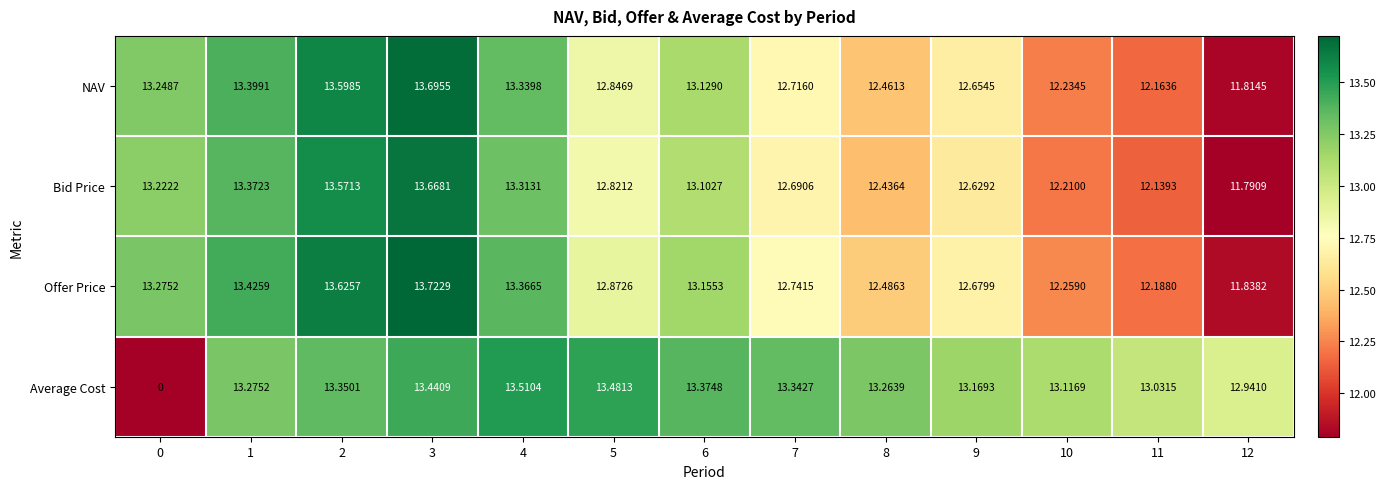

Which series has the largest total across all categories?

Offer Price